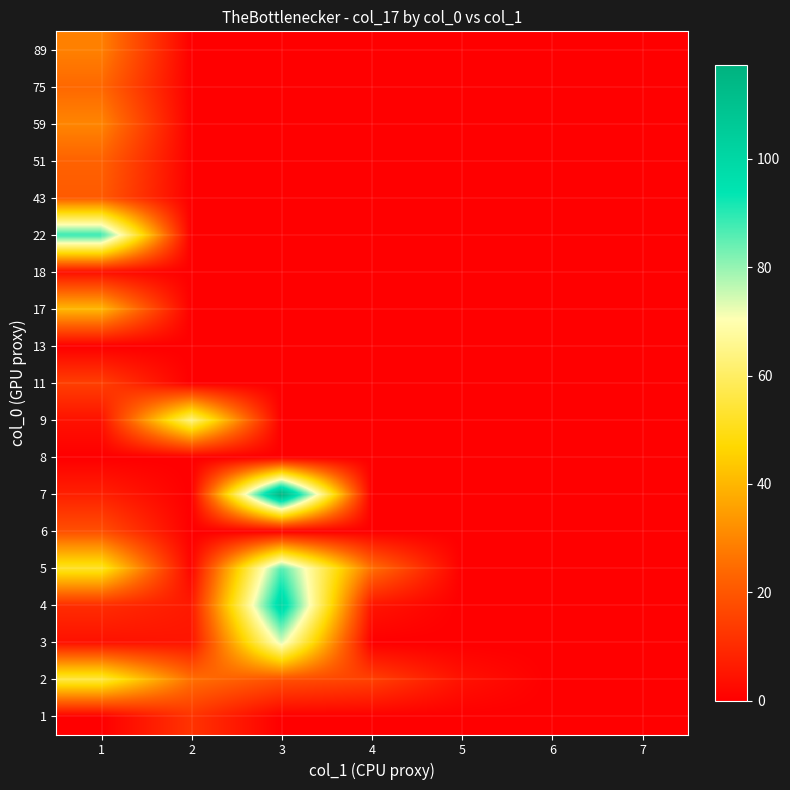

Reading right to left, what are all the values shown in this chart?

1: 7=0.0	6=0.0	5=0.0	4=0.0	3=0.0	2=12.0	1=0.0
2: 7=0.0	6=0.0	5=4.2	4=15.0	3=18.5	2=25.5	1=55.5
3: 7=0.0	6=0.0	5=0.0	4=0.0	3=73.7	2=5.0	1=4.0
4: 7=0.0	6=0.0	5=0.0	4=5.0	3=100.2	2=6.0	1=10.5
5: 7=0.0	6=0.0	5=0.0	4=25.5	3=86.4	2=1.4	1=52.2
6: 7=0.0	6=0.0	5=0.0	4=0.0	3=0.0	2=0.0	1=18.5
7: 7=0.0	6=0.0	5=0.0	4=0.0	3=117.3	2=0.0	1=7.6
8: 7=0.0	6=0.0	5=0.0	4=0.0	3=0.0	2=0.0	1=0.0
9: 7=0.0	6=0.0	5=0.0	4=0.0	3=0.0	2=63.6	1=4.2
11: 7=0.0	6=0.0	5=0.0	4=0.0	3=0.0	2=0.0	1=14.6
13: 7=0.0	6=0.0	5=0.0	4=0.0	3=0.0	2=0.0	1=0.0
17: 7=0.0	6=0.0	5=0.0	4=0.0	3=0.0	2=0.0	1=40.2
18: 7=0.0	6=0.0	5=0.0	4=0.0	3=0.0	2=0.0	1=3.6
22: 7=0.0	6=0.0	5=0.0	4=0.0	3=0.0	2=0.0	1=89.2
43: 7=0.0	6=0.0	5=0.0	4=0.0	3=0.0	2=0.0	1=20.9
51: 7=0.0	6=0.0	5=0.0	4=0.0	3=0.0	2=0.0	1=22.7
59: 7=0.0	6=0.0	5=0.0	4=0.0	3=0.0	2=0.0	1=29.9
75: 7=0.0	6=0.0	5=0.0	4=0.0	3=0.0	2=0.0	1=23.9
89: 7=0.0	6=0.0	5=0.0	4=0.0	3=0.0	2=0.0	1=28.9